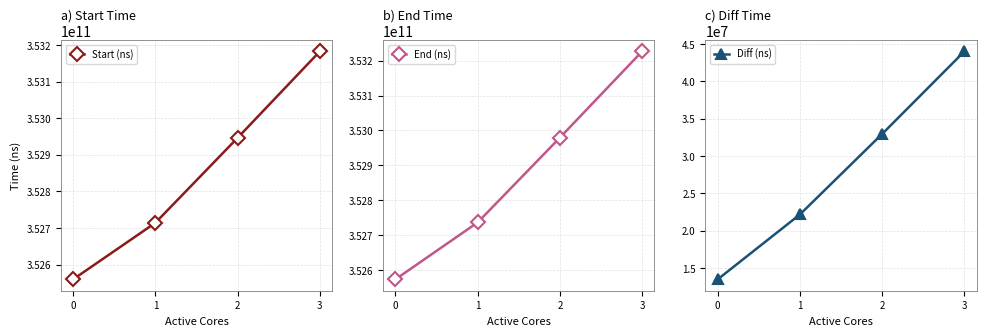

How many categories are shown in the chart?

4